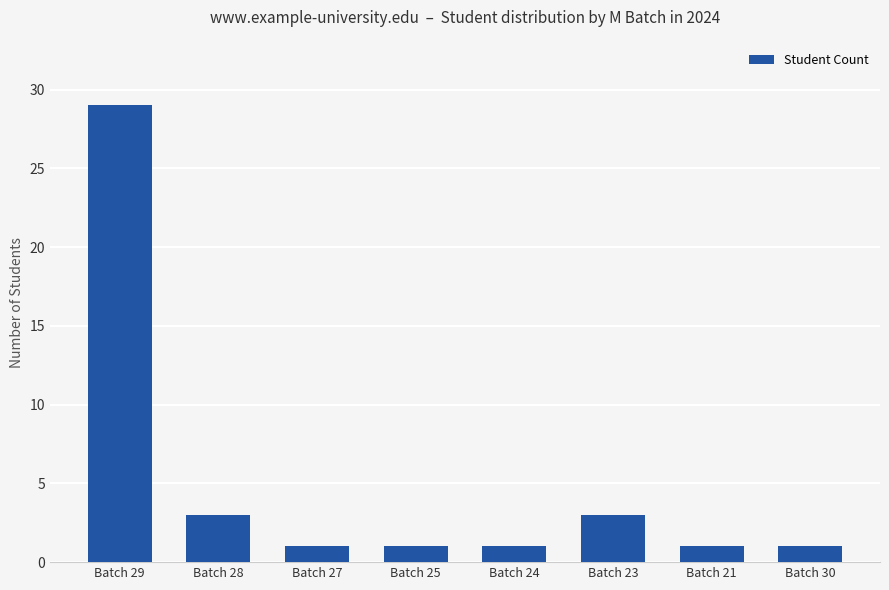

Are the bars horizontal?

No